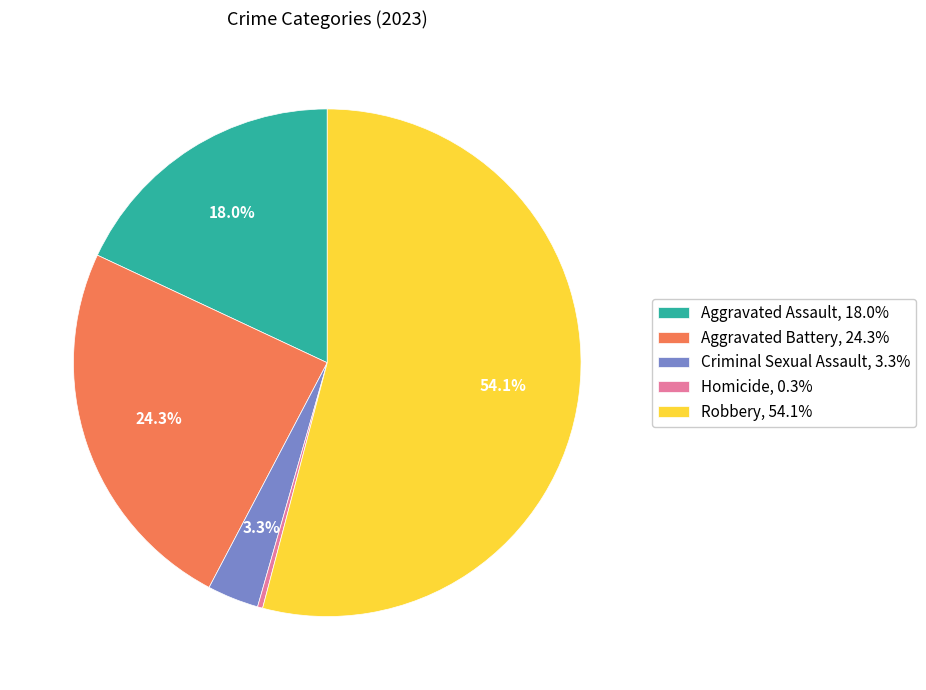

The Criminal Sexual Assault slice represents 9% of the pie. True or false?

False